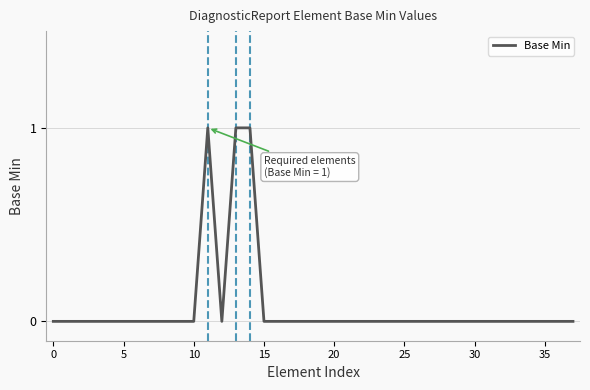

The chart shows a value of 0 at 35. True or false?

True